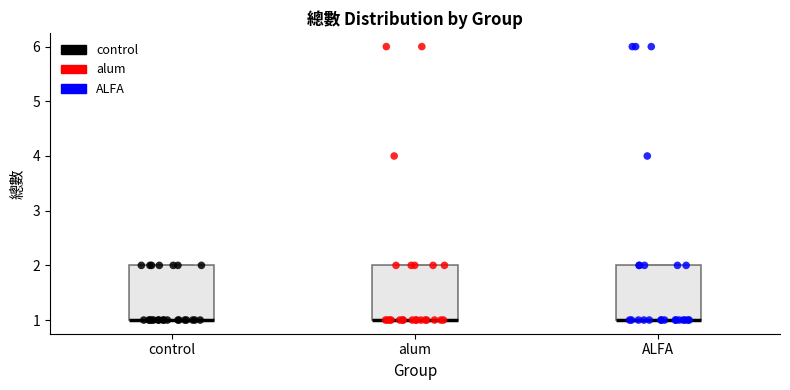

Reading left to right, read every box against the y-axis: the position of its median line, the range the box covers, and the ends of its whiskers. The values are not printed on the chart, so give them approximately, as read against the axis.

control: median 1 (drawn on the box's lower edge), box 1 to 2, whiskers 1 to 2
alum: median 1 (drawn on the box's lower edge), box 1 to 2, whiskers 1 to 2
ALFA: median 1 (drawn on the box's lower edge), box 1 to 2, whiskers 1 to 2